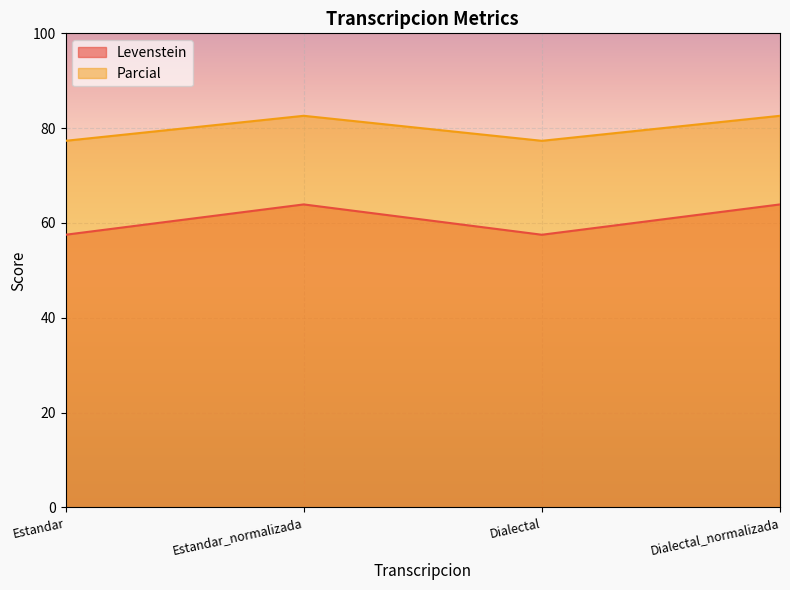

Where does the Parcial series first go above 82?

Estandar_normalizada